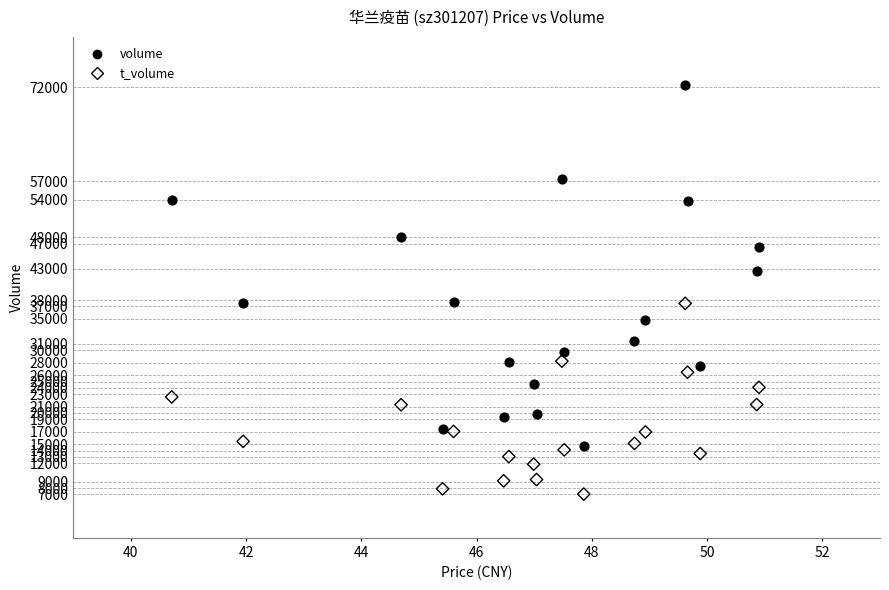

Which series reaches the maximum Y coordinate?

volume